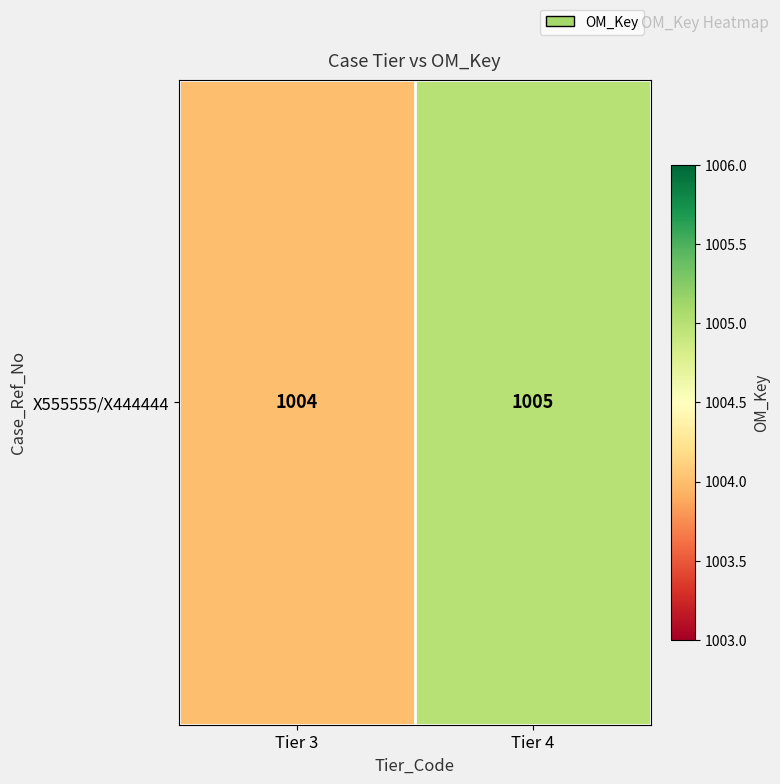

List the labels in order of value, smallest first.

Tier 3, Tier 4